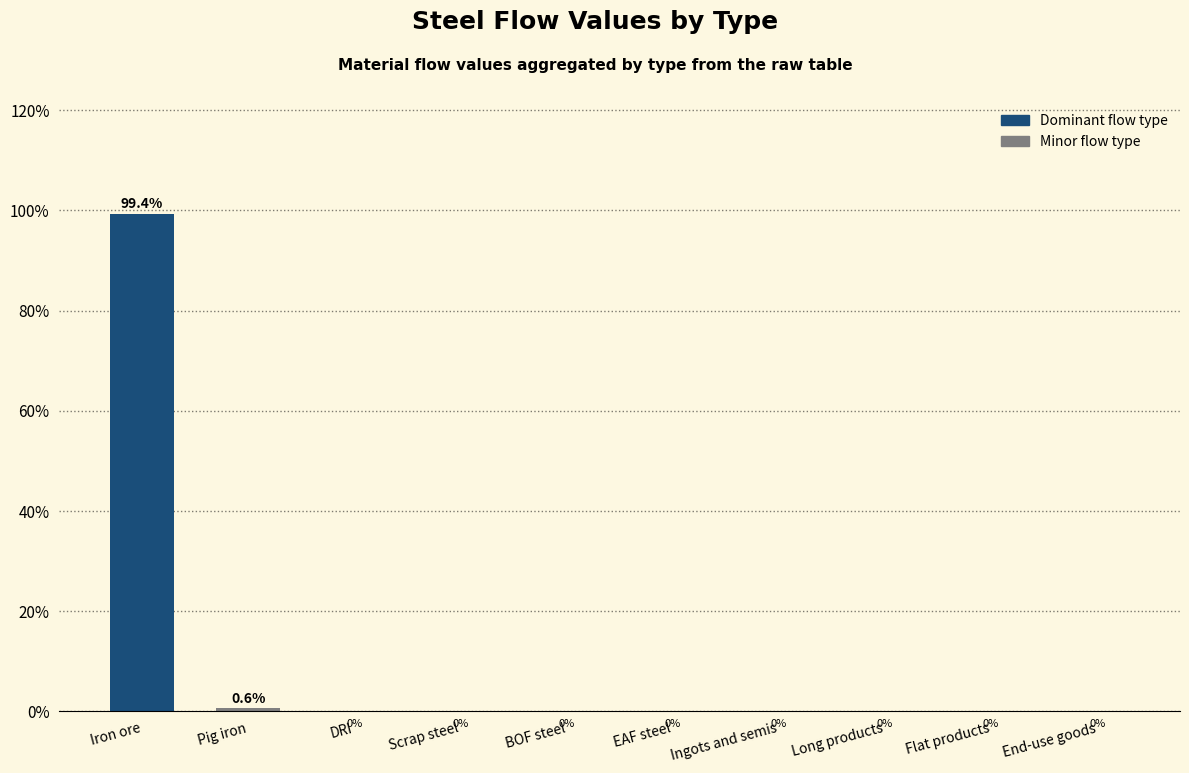

Which label corresponds to the largest value in the chart?

Iron ore